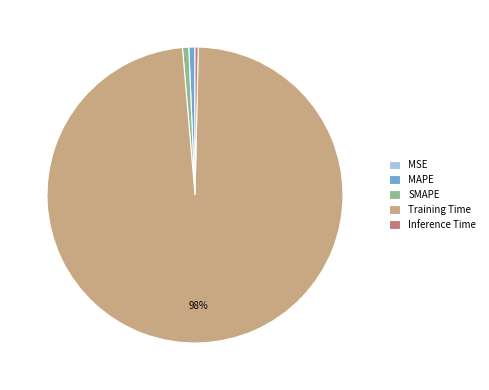

Which slice represents more than half of the pie?

Training Time